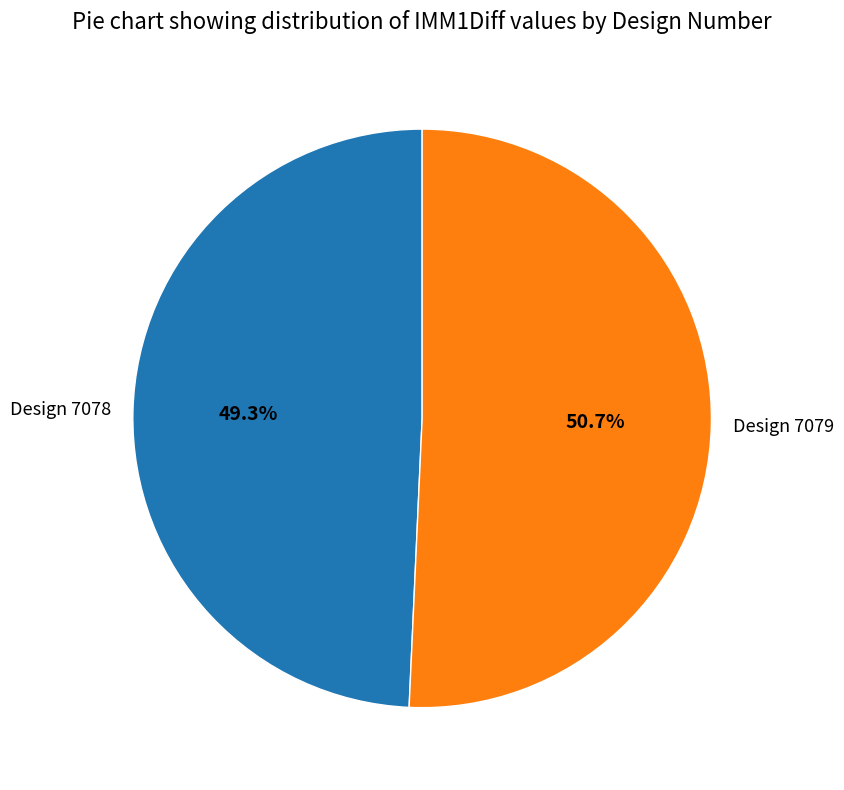

Is there a majority slice in this chart?

Yes